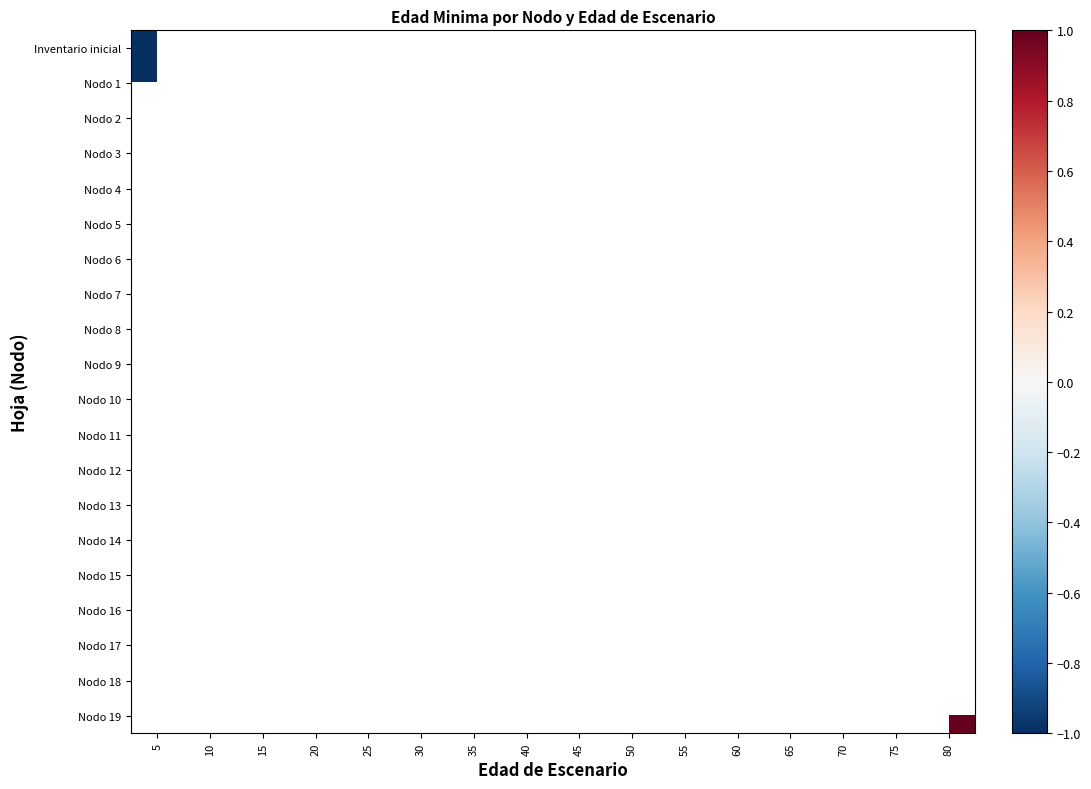

Rank the series by their average value, from lowest to highest.

Inventario inicial, Nodo 1, Nodo 2, Nodo 3, Nodo 4, Nodo 5, Nodo 6, Nodo 7, Nodo 8, Nodo 9, Nodo 10, Nodo 11, Nodo 12, Nodo 13, Nodo 14, Nodo 15, Nodo 16, Nodo 17, Nodo 18, Nodo 19